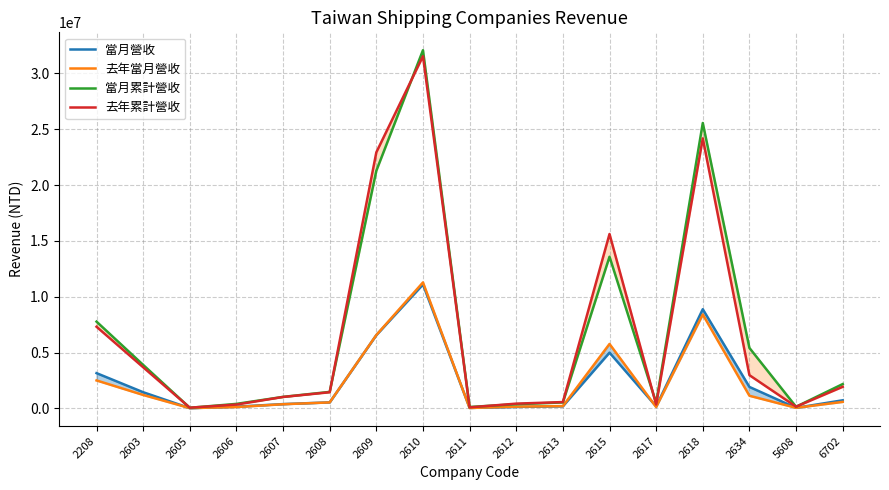

Does the chart display data point markers on the line(s)?

No